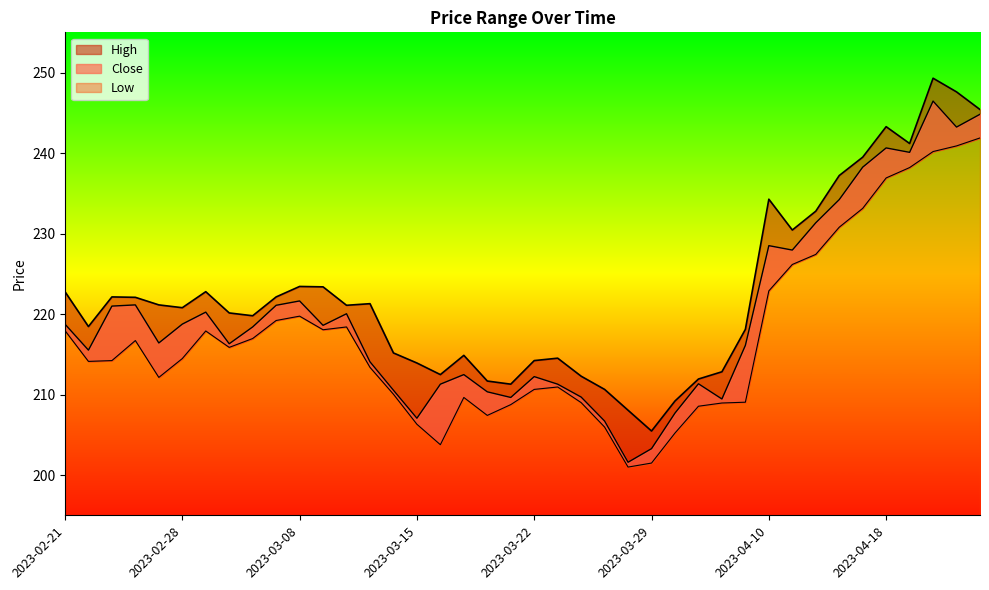

The value of Low at 2023-03-29 is 105.3. True or false?

False